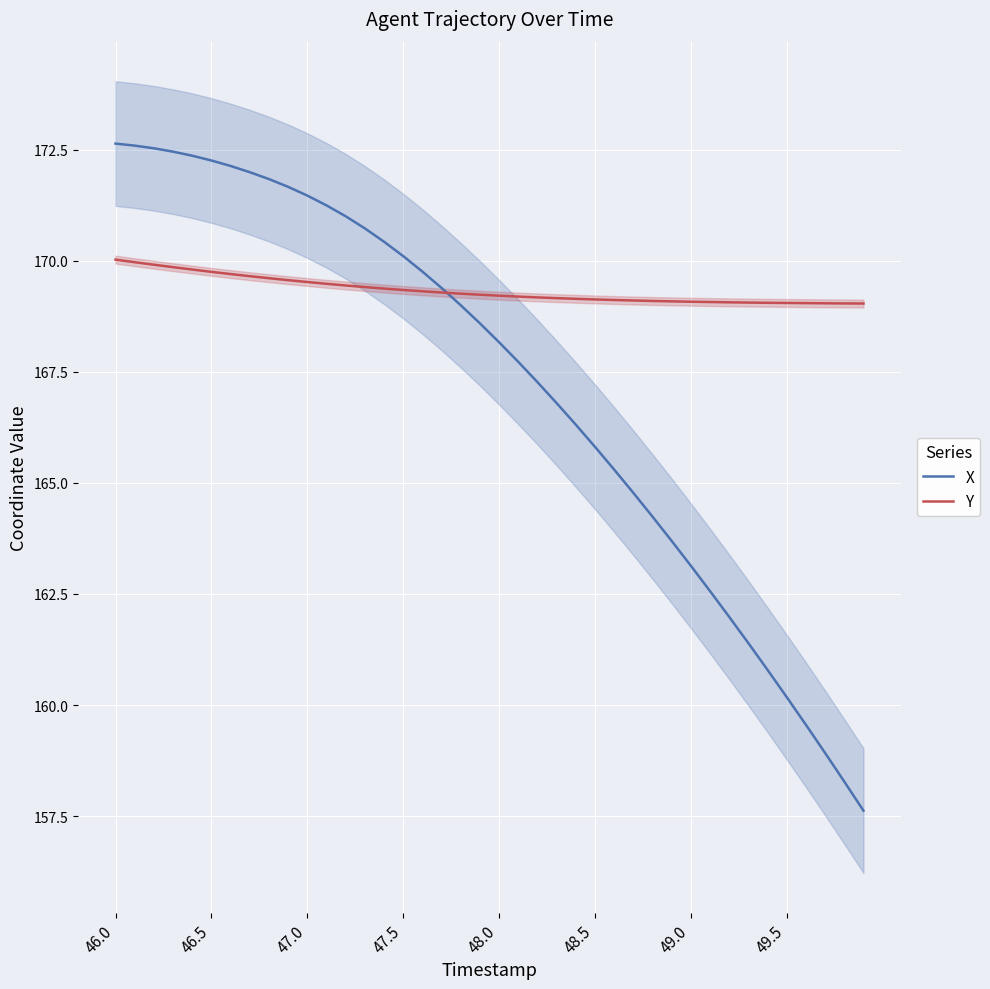

The value of X at 47.5 is 170.1. True or false?

True